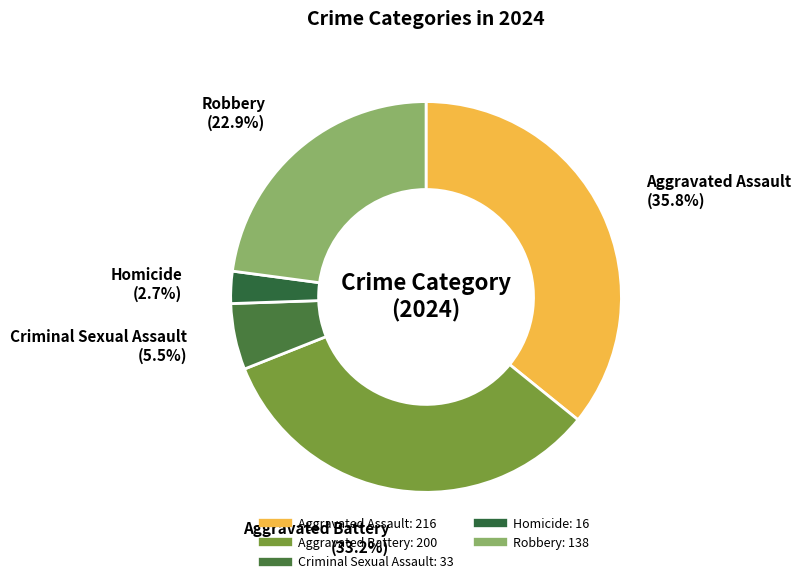

Is Aggravated Assault the majority of the pie?

No